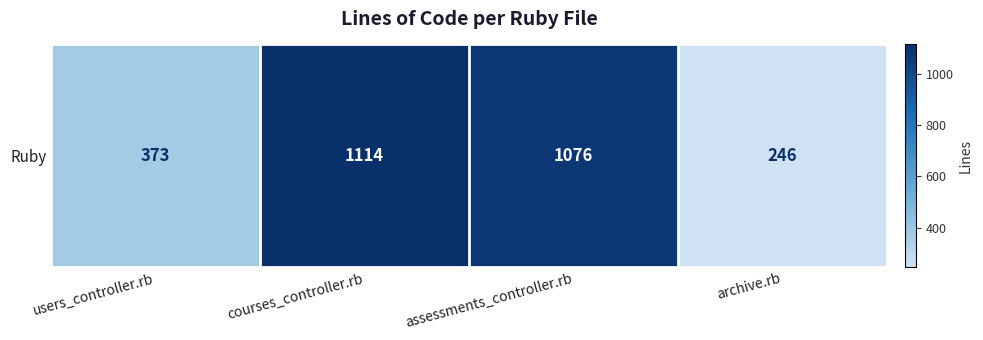

What is the change in value from users_controller.rb to archive.rb?

-127